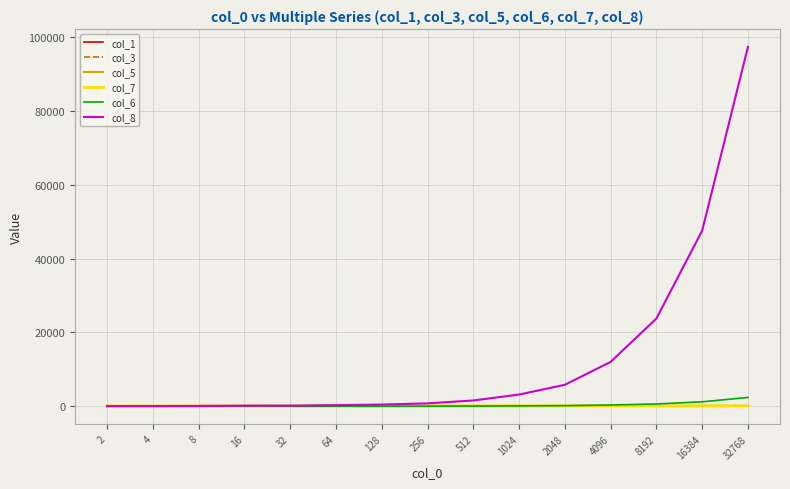

Which series has the largest total across all categories?

col_8